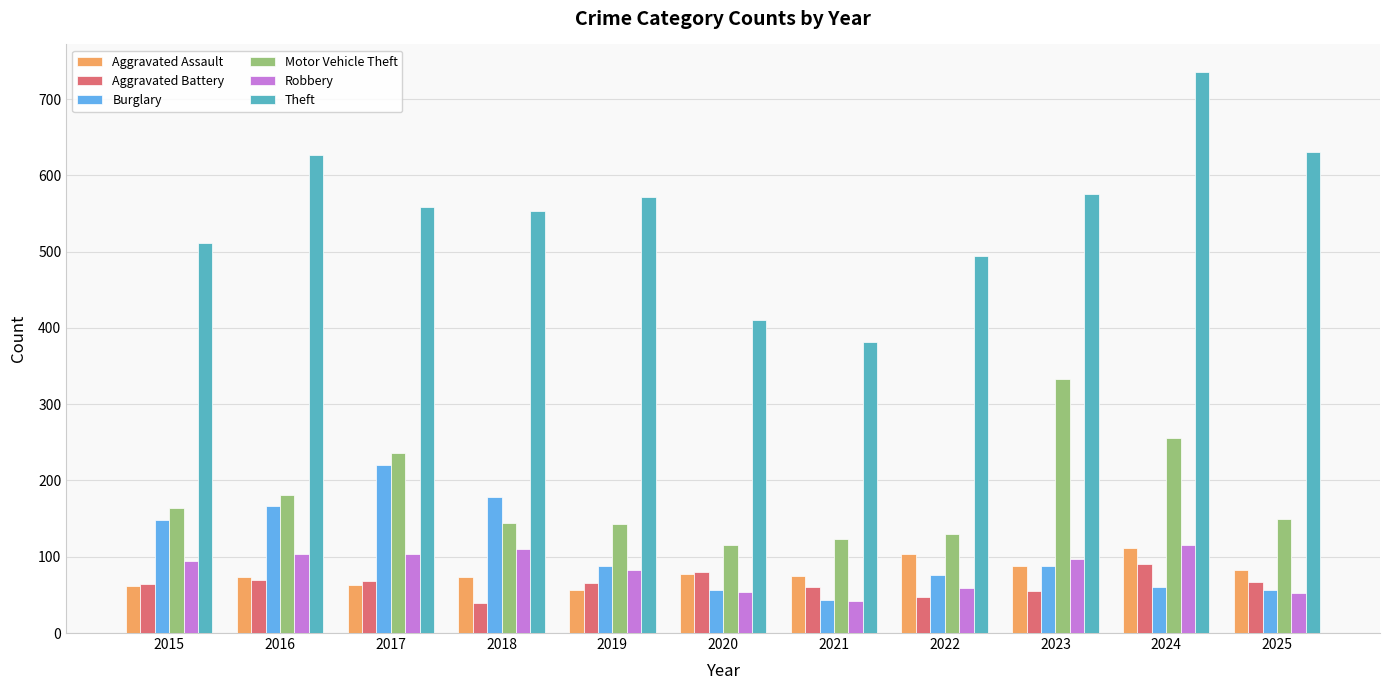

The value of Aggravated Battery at 2020 is 80. True or false?

True